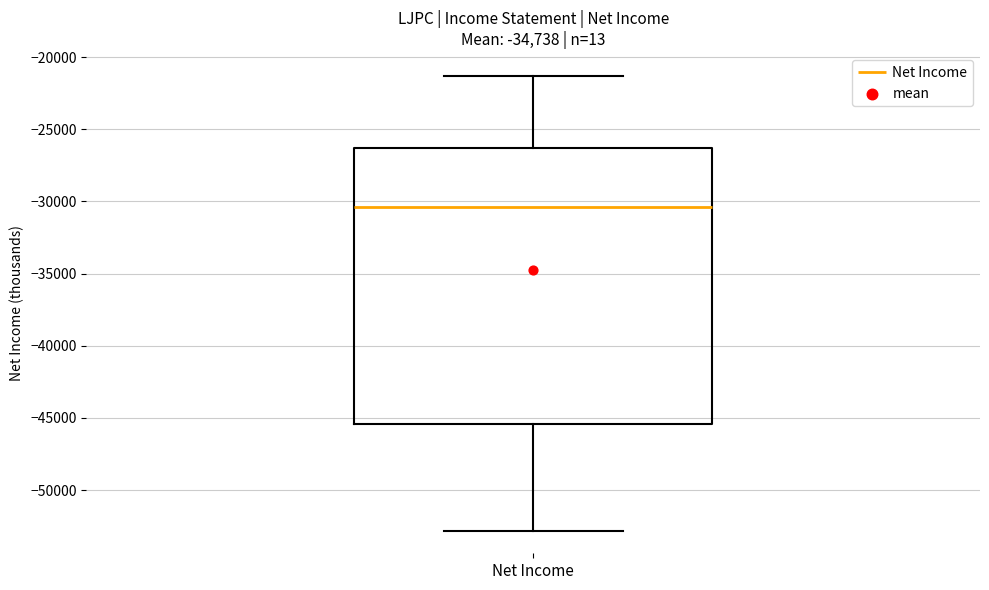

Transcribe this box plot: give where the median line is, the range the box spans, and where the two whiskers end, as read against the y-axis. The values are not printed on the chart, so give them approximately, as read against the axis.

median -30500, box -45500 to -26500, whiskers -53000 to -21500